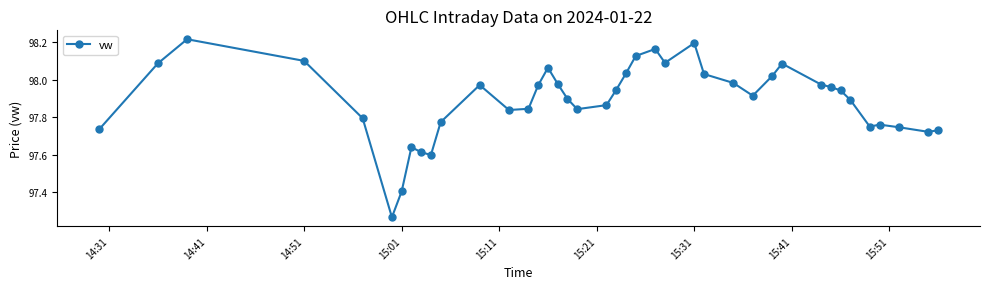

What is the difference between the maximum and minimum values?

0.9